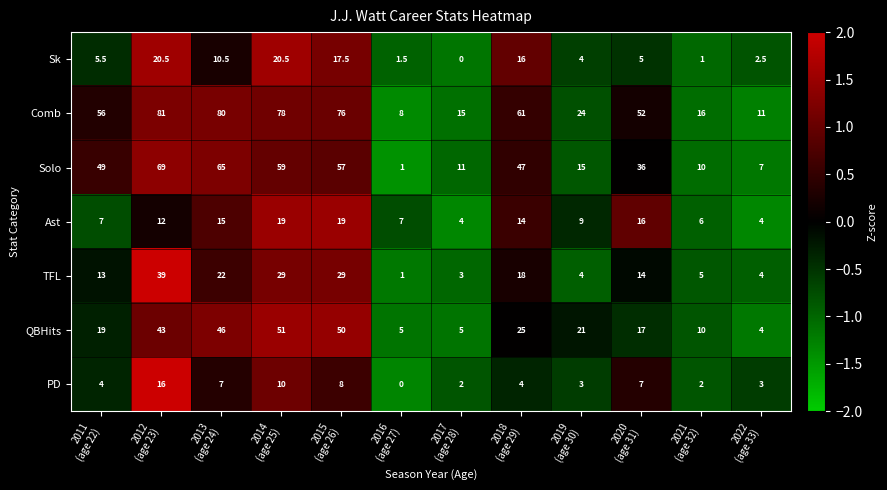

How many categories are shown in the chart?

12